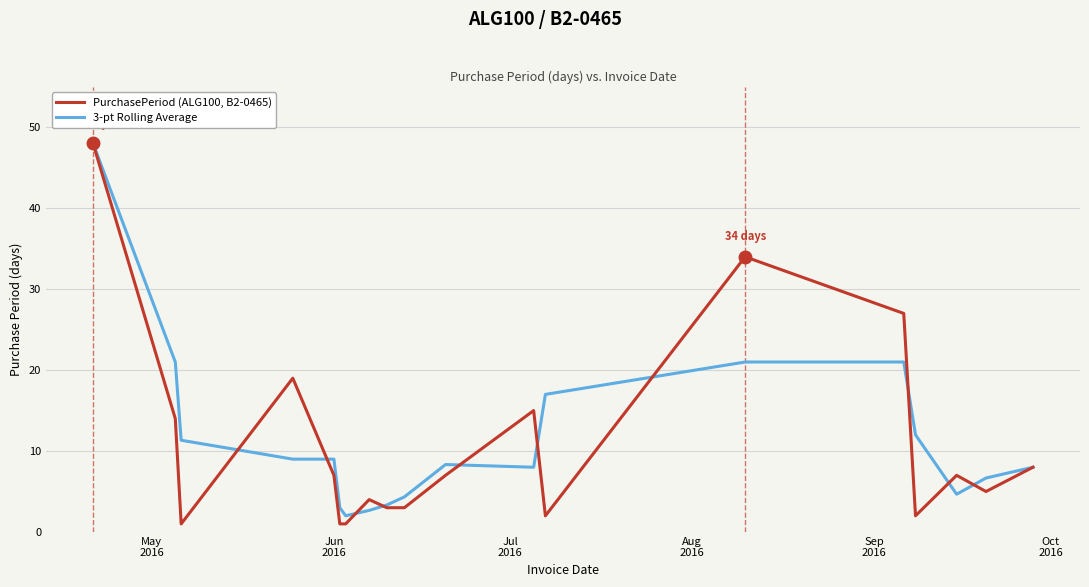

What is the maximum value shown in the chart?

48.0